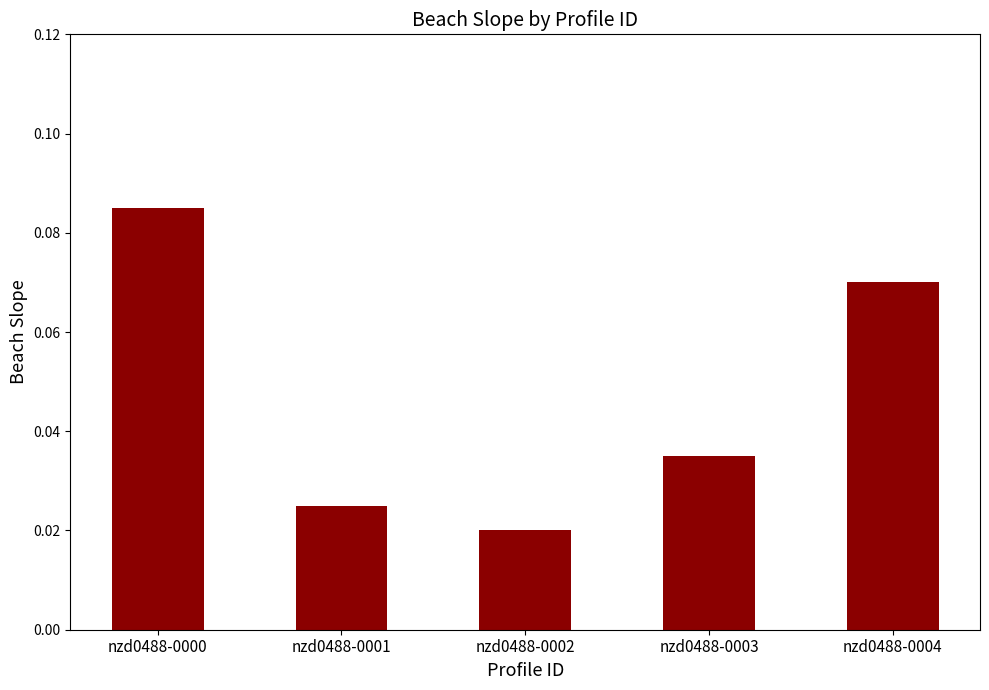

Which has a higher value, nzd0488-0001 or nzd0488-0000?

nzd0488-0000